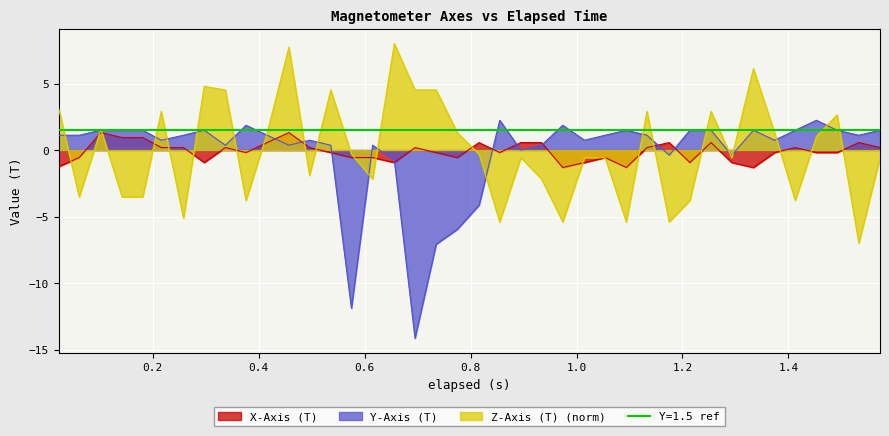

What is the sum of the Y-Axis (T) values at 1.492 and 0.695?

-12.6